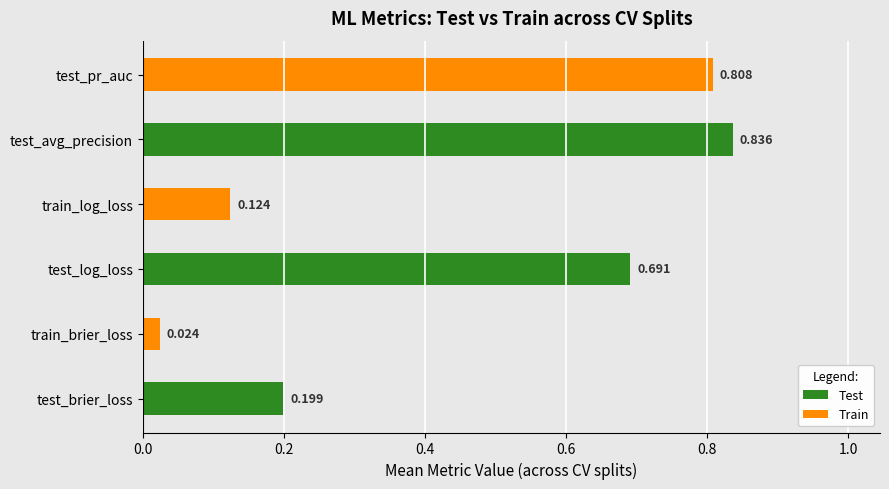

Rank the categories by value from lowest to highest.

train_brier_loss, train_log_loss, test_brier_loss, test_log_loss, test_pr_auc, test_avg_precision